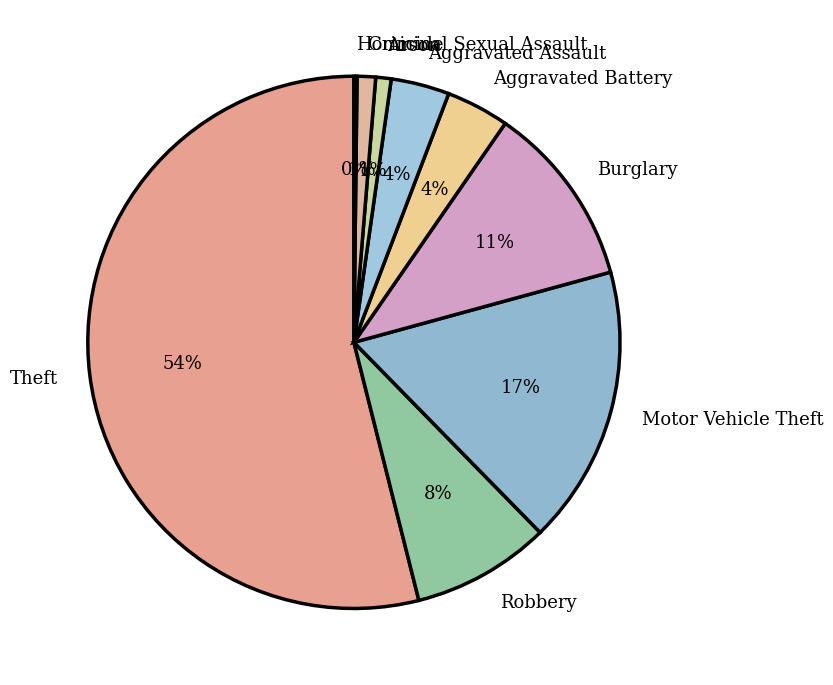

To the nearest percent, what is the average slice percentage?

11%